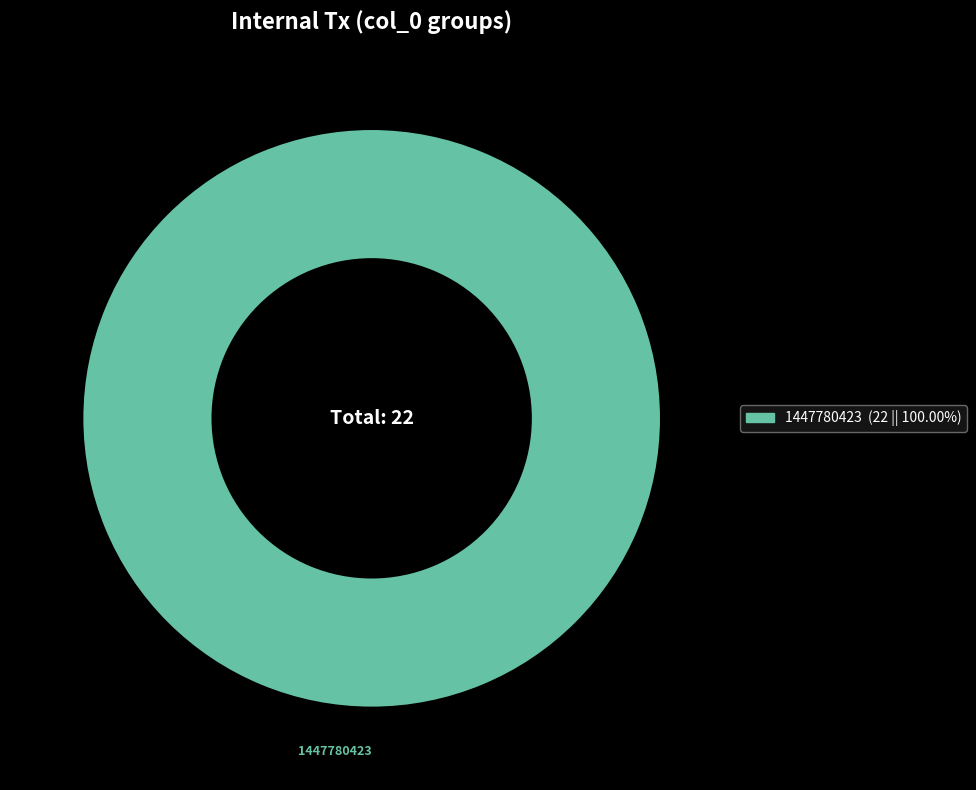

Rank the categories by value from highest to lowest.

1447780423